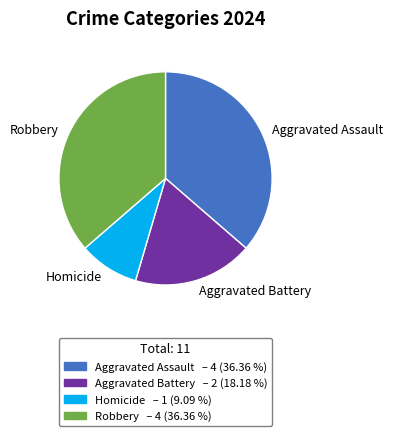

Which category has the smallest portion of the pie?

Homicide